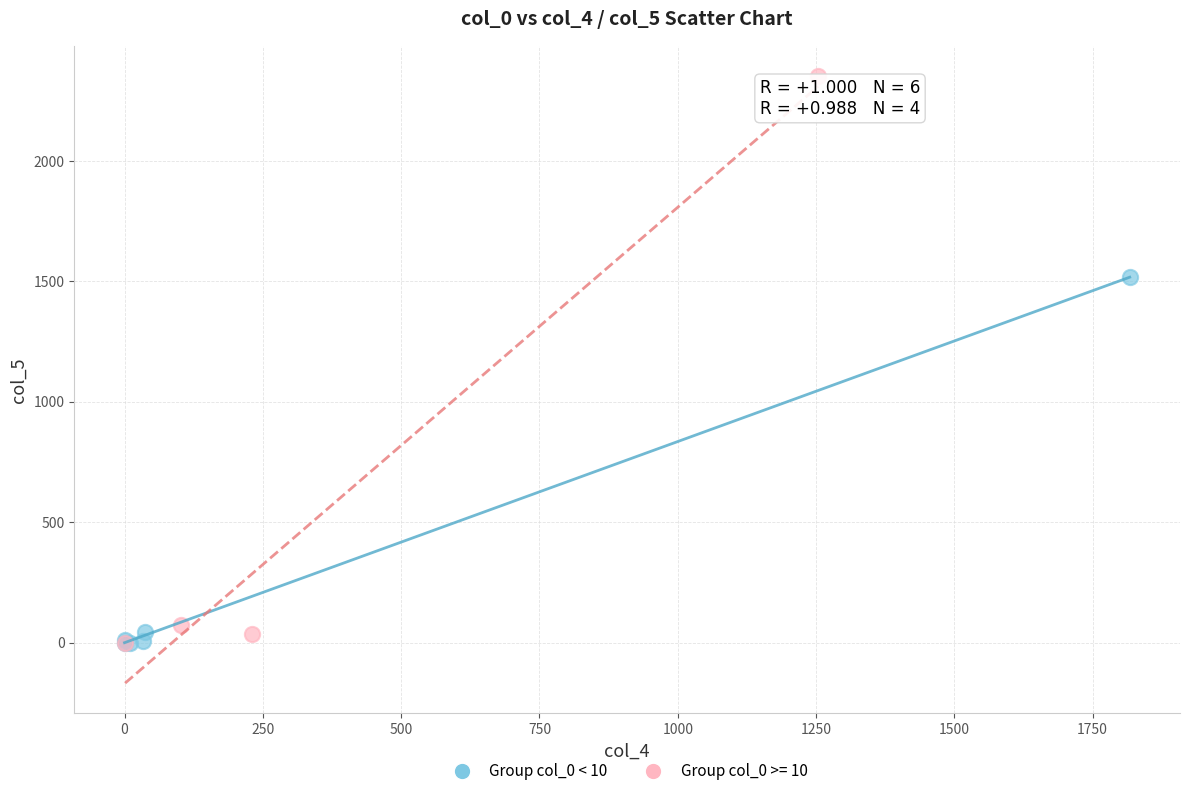

Which series contains the highest Y value?

Group col_0 >= 10